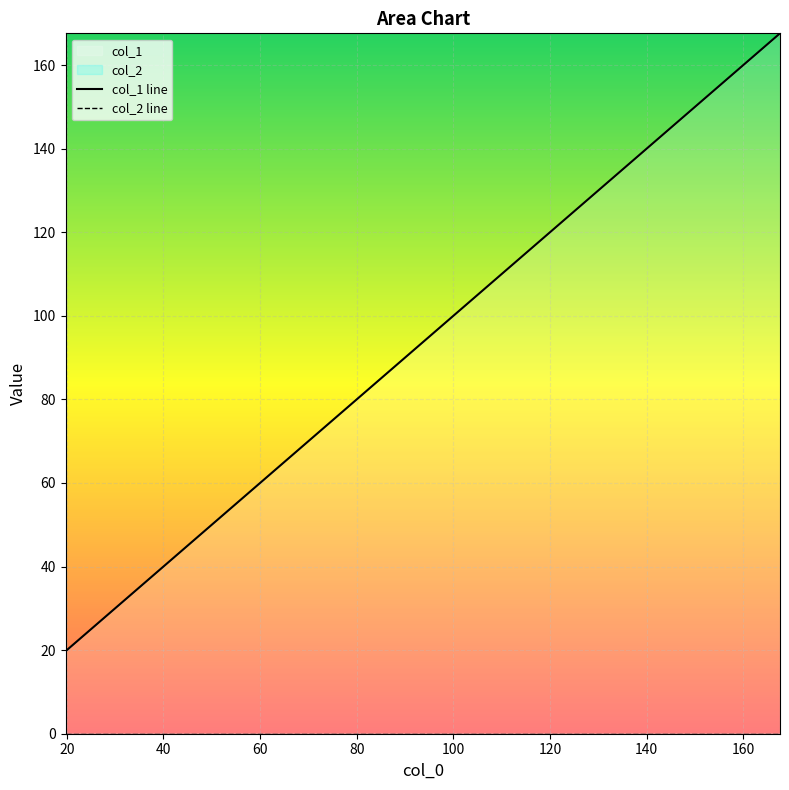

How many data points in col_1 line are less than 98?

4